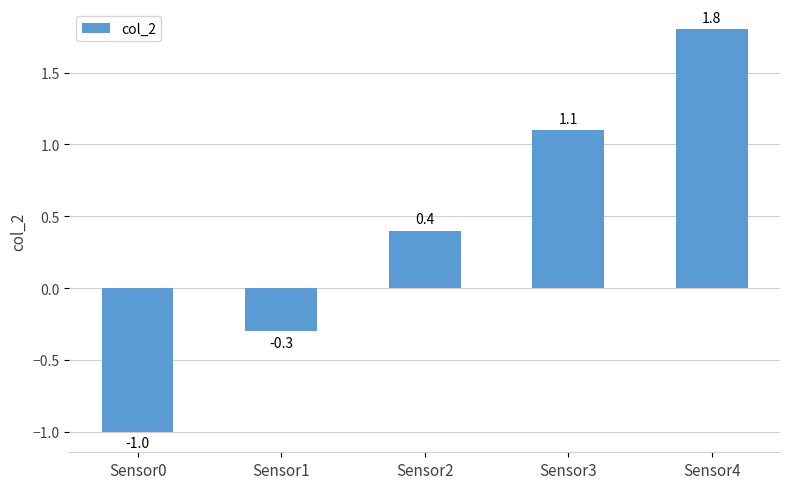

True or false: the data shows 1.6 at Sensor3.

False